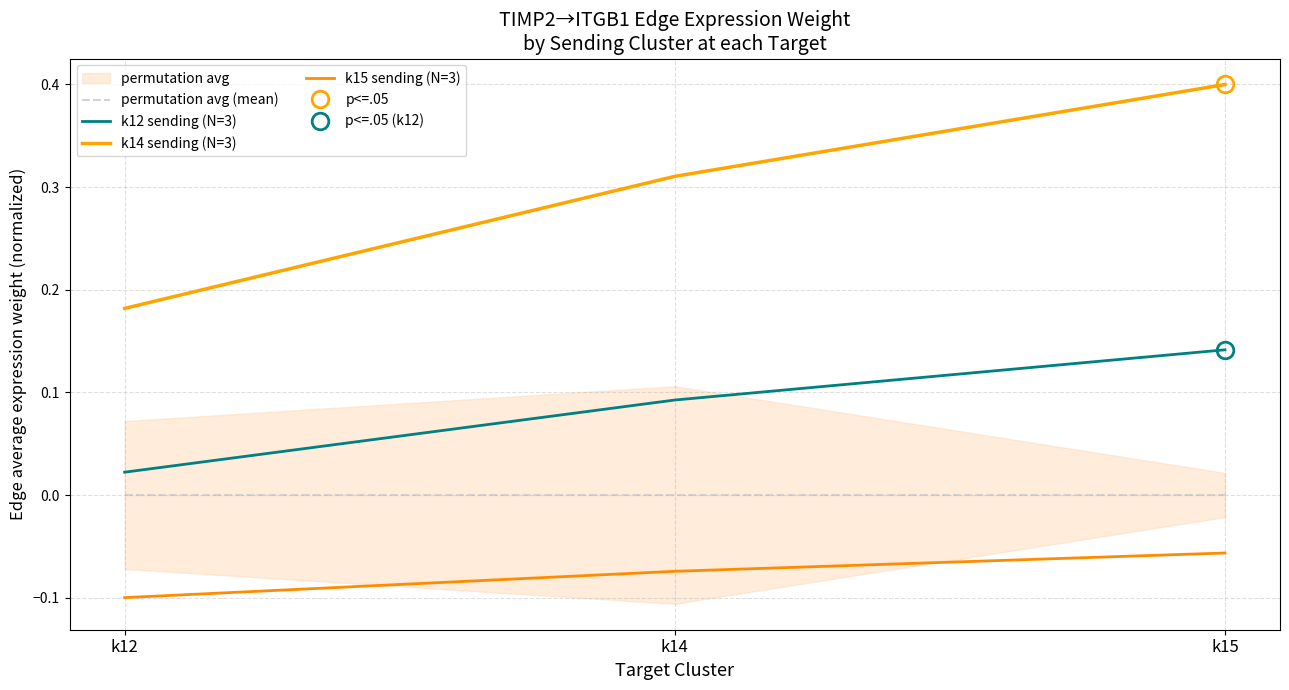

How many lines are shown in the chart?

4